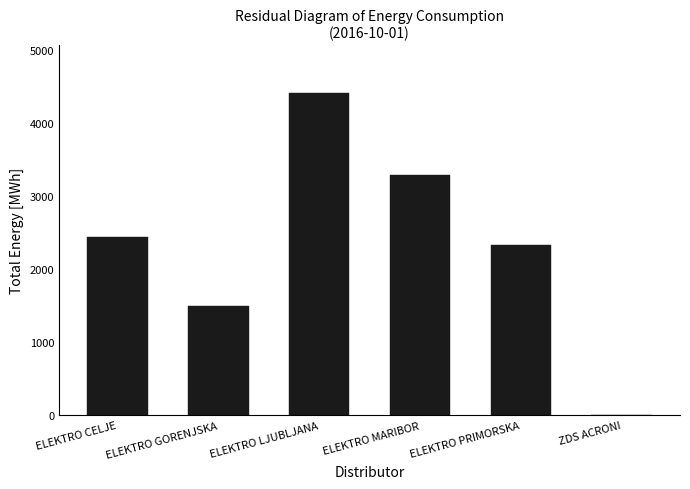

What is the maximum value shown in the chart?

4409.1